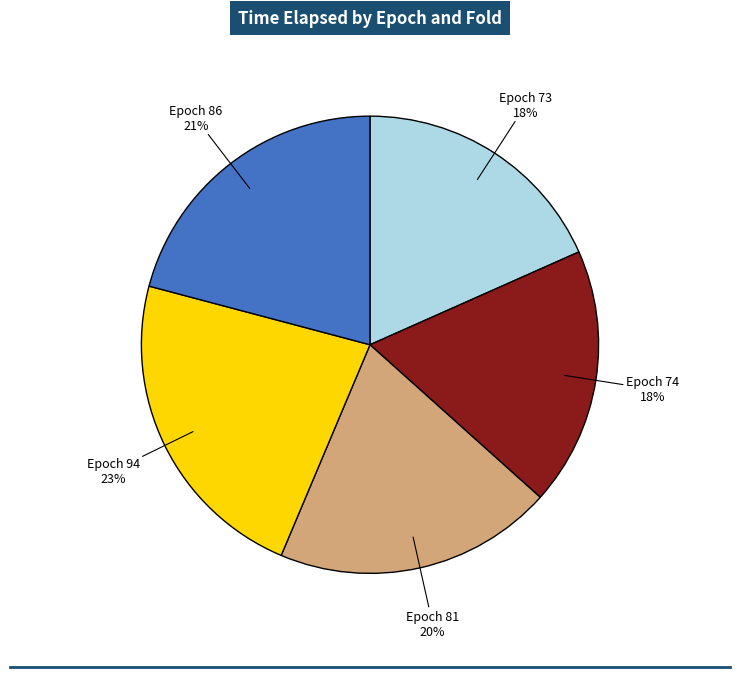

Does any single category account for the majority?

No